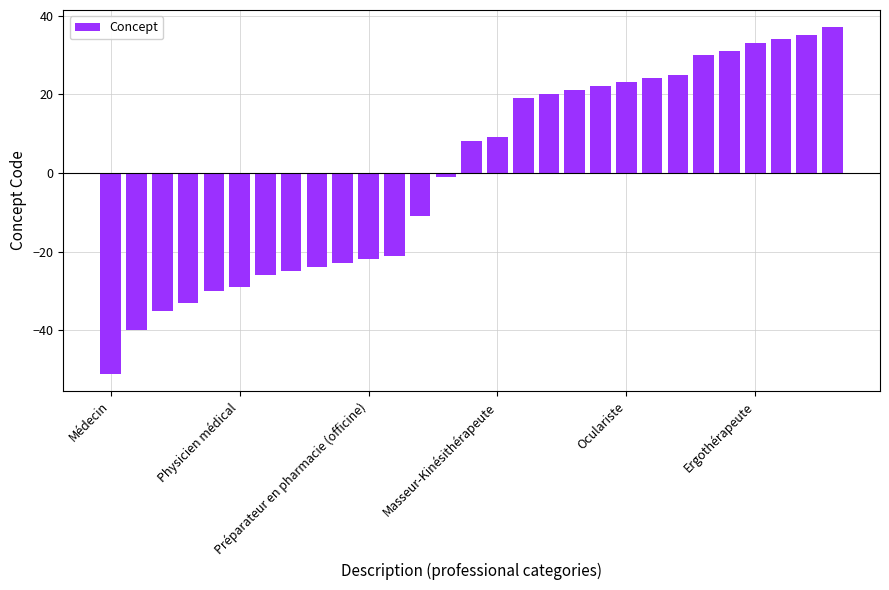

What is the minimum value shown in the chart?

-51